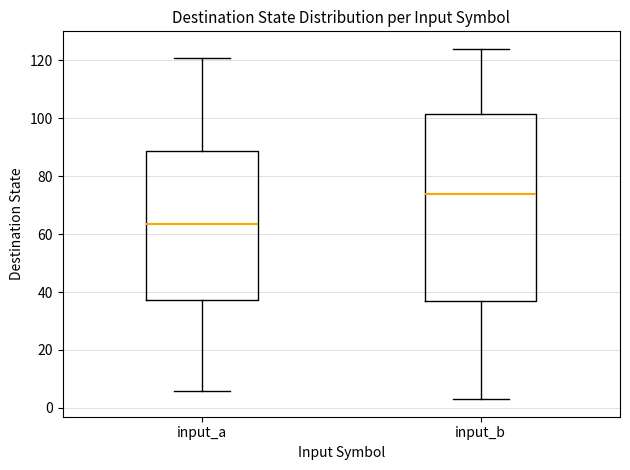

Comparing the boxes themselves (not the whiskers), which one is the tallest?

input_b